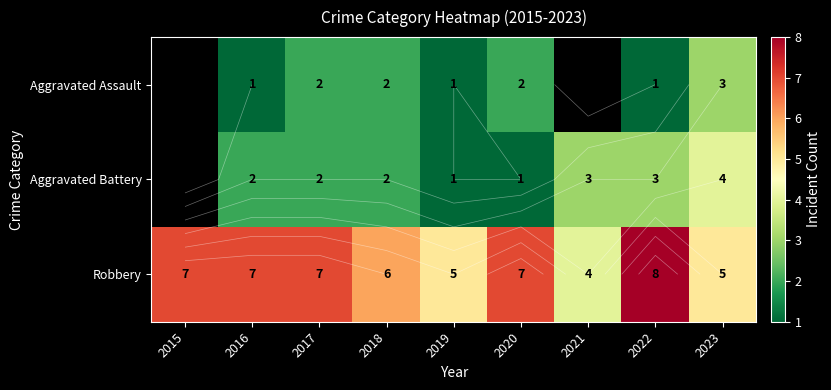

Which series has the widest spread of values?

Robbery